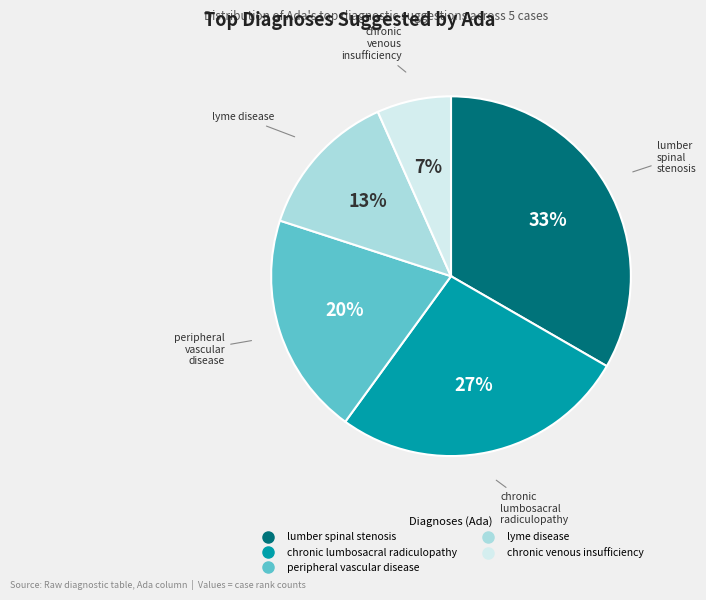

To the nearest percent, what is the average slice percentage?

20%